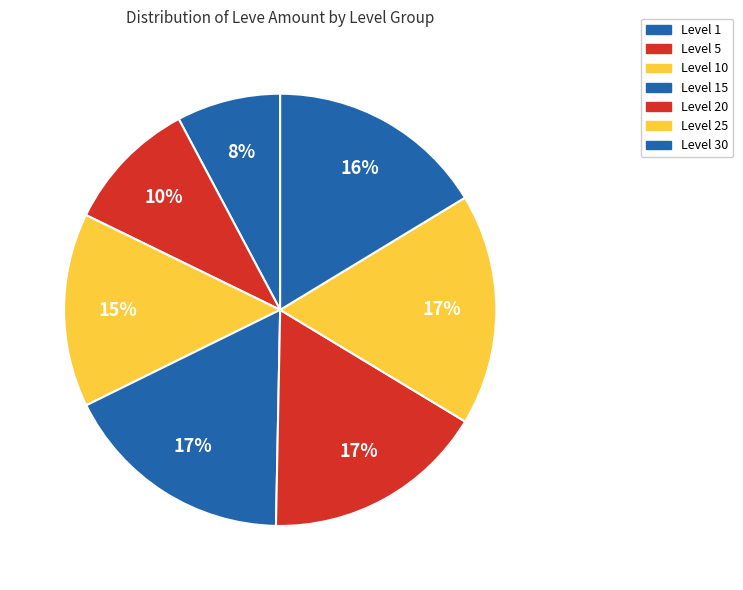

Count the number of slices in the pie.

7